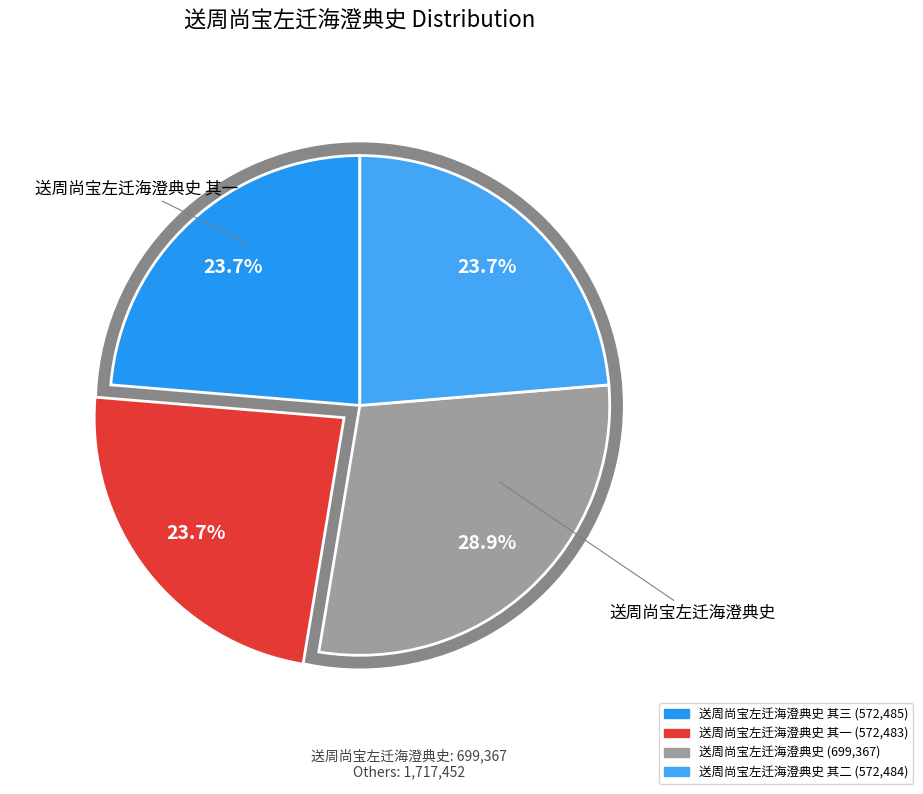

Which slice is the largest?

送周尚宝左迁海澄典史